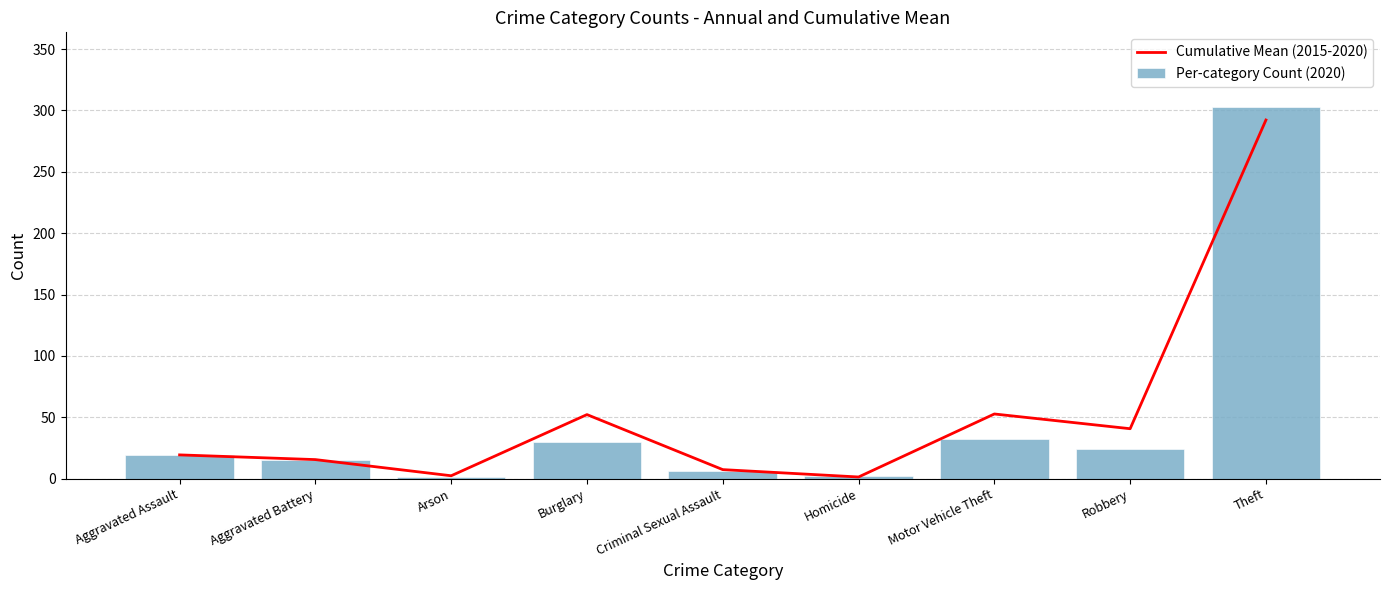

List the series in order of their overall mean, highest first.

Cumulative Mean (2015-2020), Per-category Count (2020)